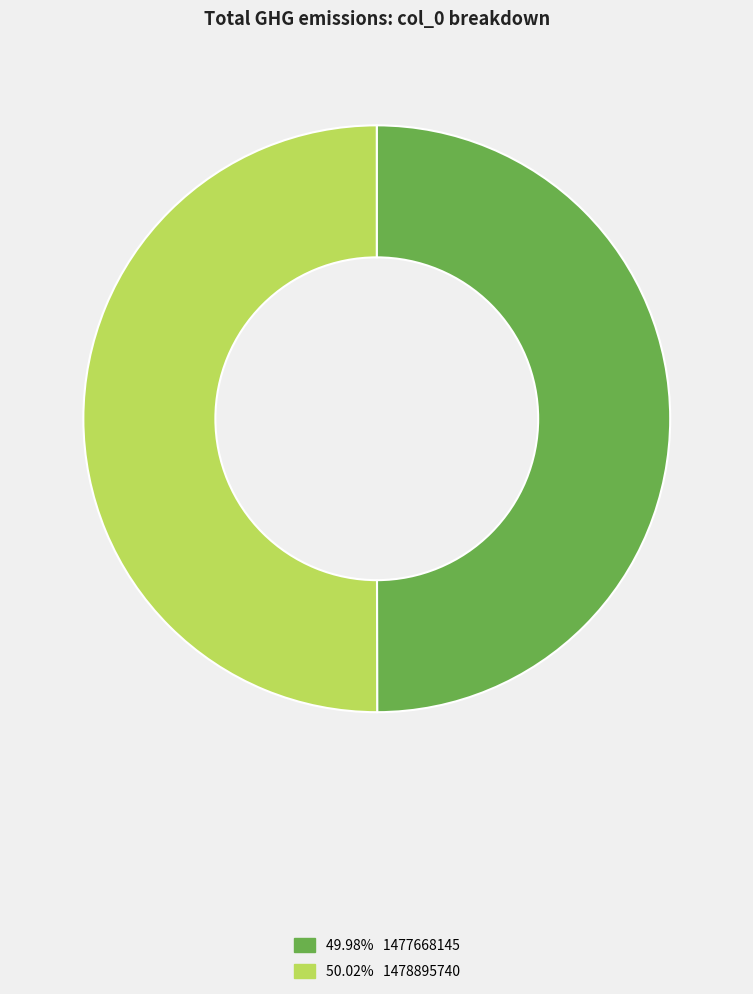

Combined, do 50.02% 1478895740 and 49.98% 1477668145 account for over 50%?

Yes